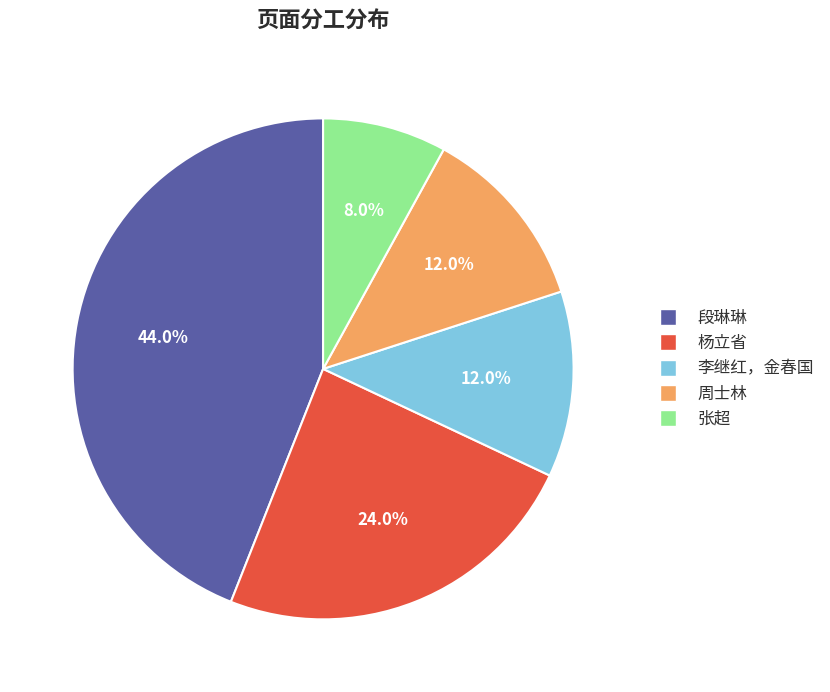

The 周士林 slice represents 12% of the pie. True or false?

True